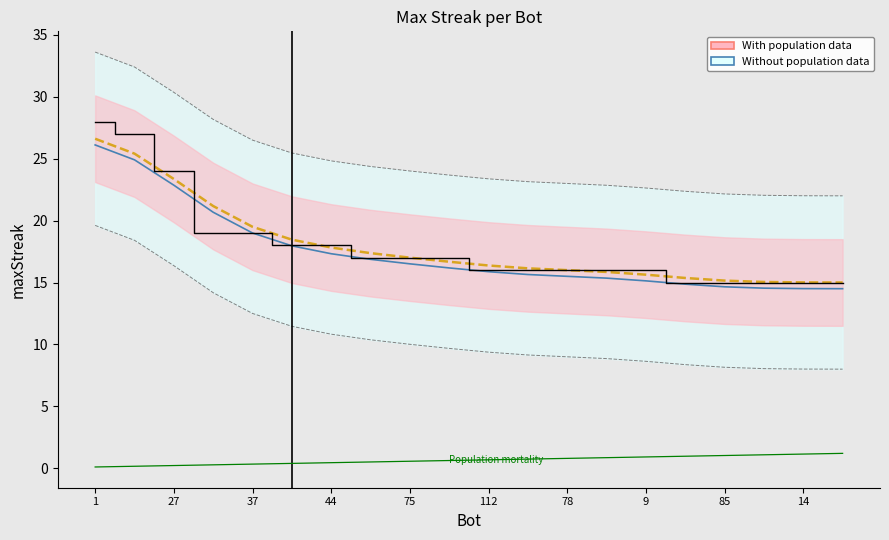

What is the sum of the values at 48 and 105?

31